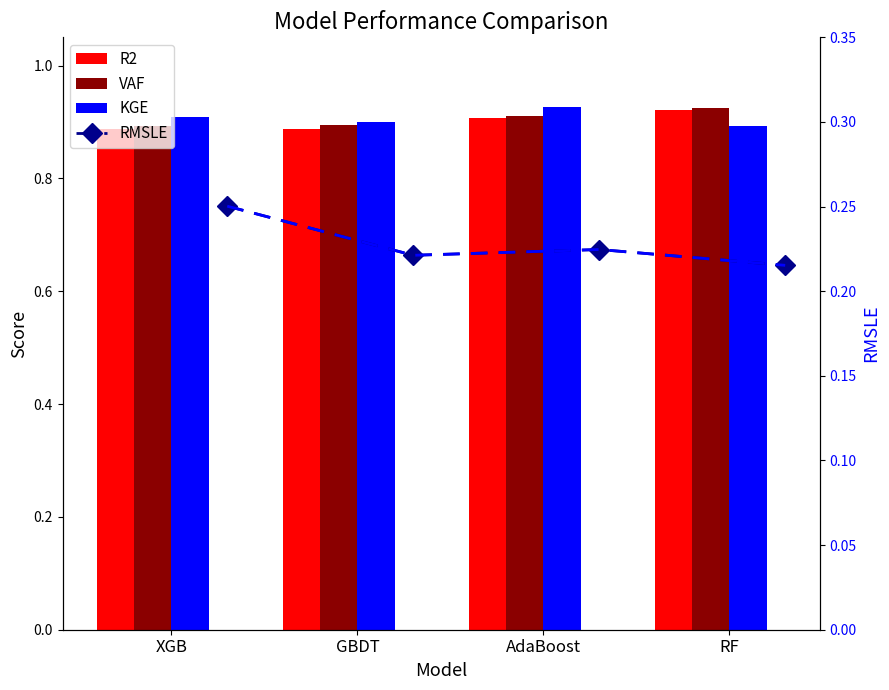

At how many categories does at least one series exceed 0?

4